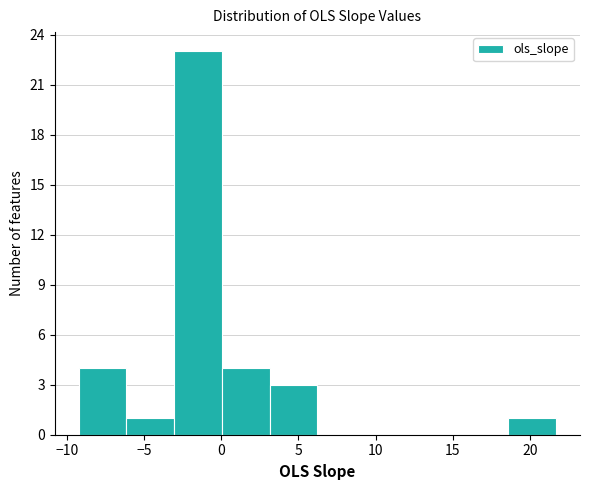

Reading left to right, transcribe this chart: for each bar, give the range it covers on the x-axis and its height. Neither the bar edges nor the heights are printed on the chart, so give them approximately, as read against the axes.

-9.0 to -6.0: 4
-6.0 to -3.0: 1
-3.0 to 0.0: 23
0.0 to 3.0: 4
3.0 to 6.0: 3
6.0 to 9.5: 0
9.5 to 12.5: 0
12.5 to 15.5: 0
15.5 to 18.5: 0
18.5 to 21.5: 1